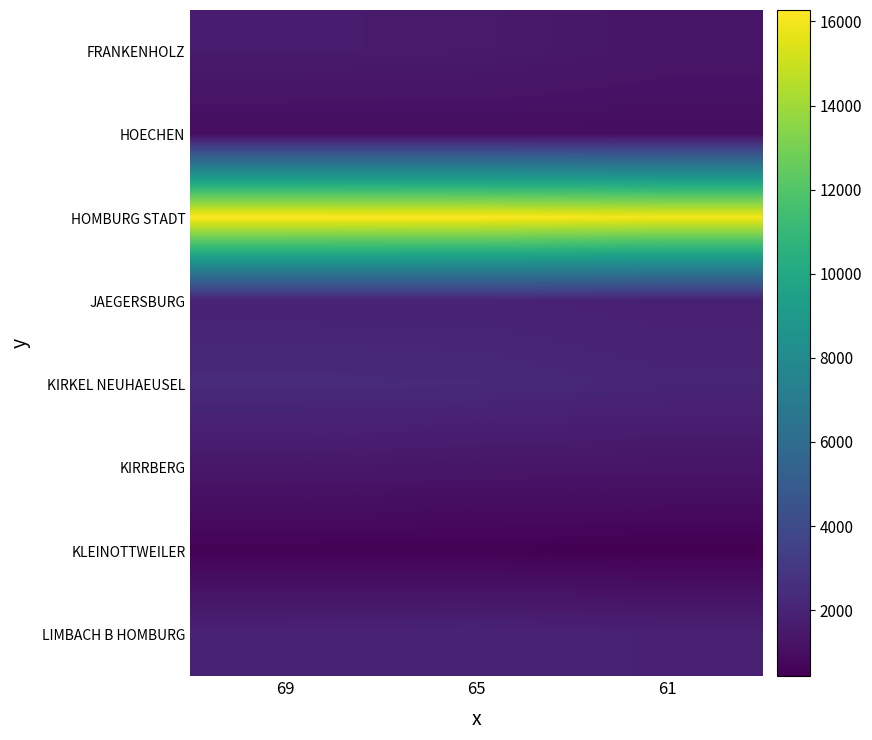

What is the maximum value shown in the chart?

16271